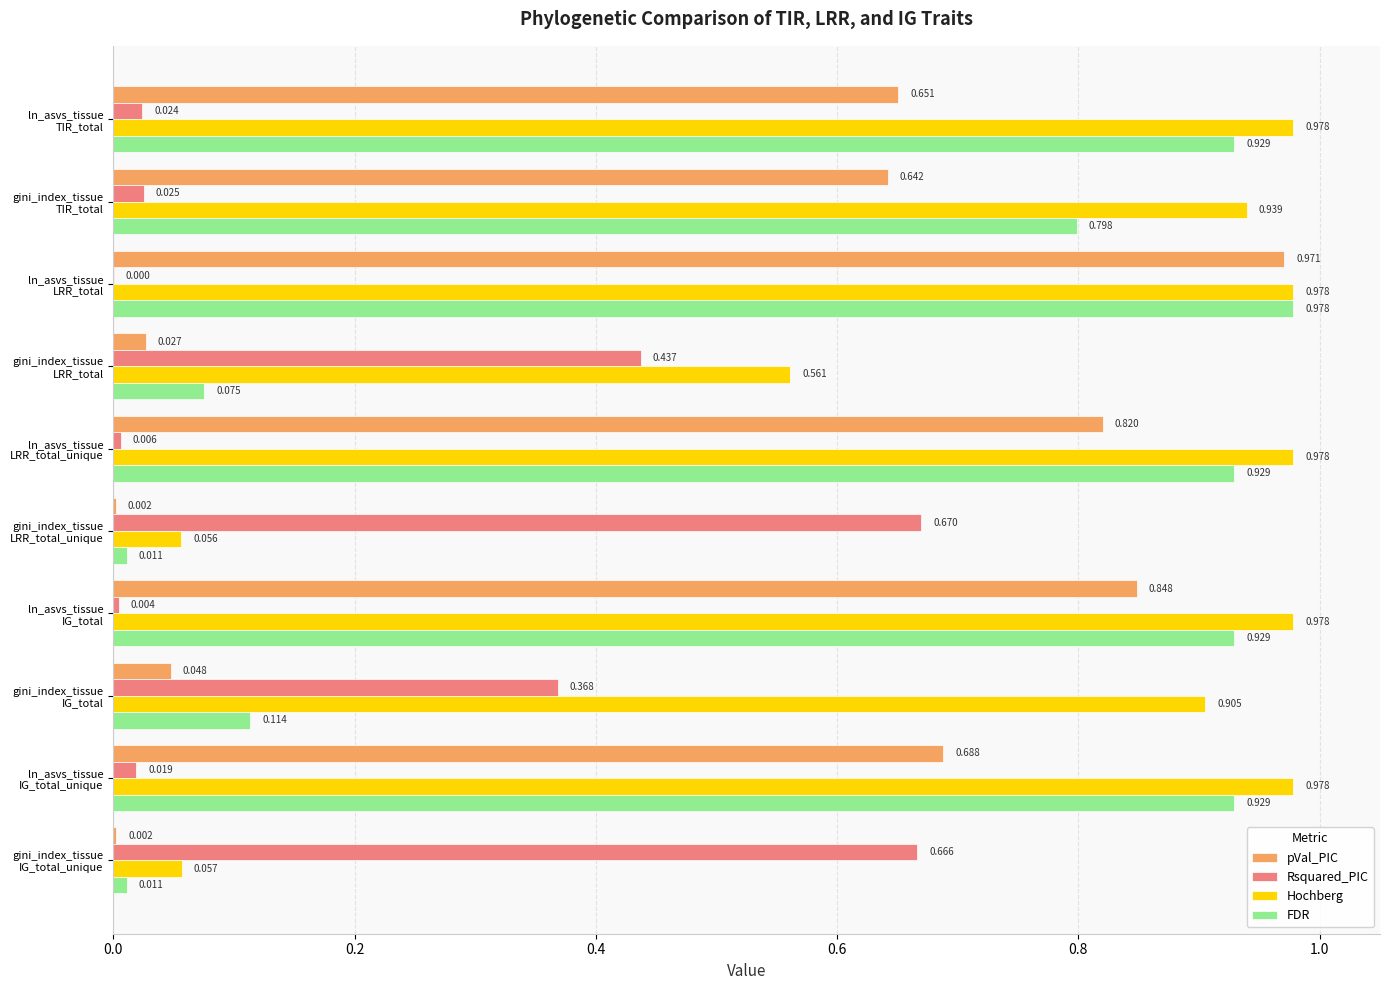

How many distinct data groups are displayed?

4